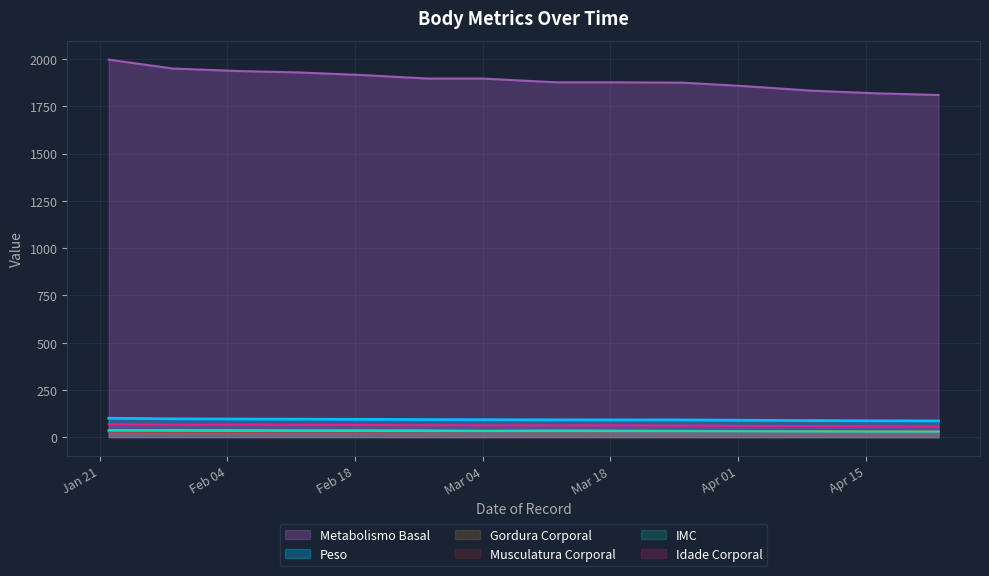

What is the difference between the maximum and minimum values in the Gordura Corporal series?

5.4